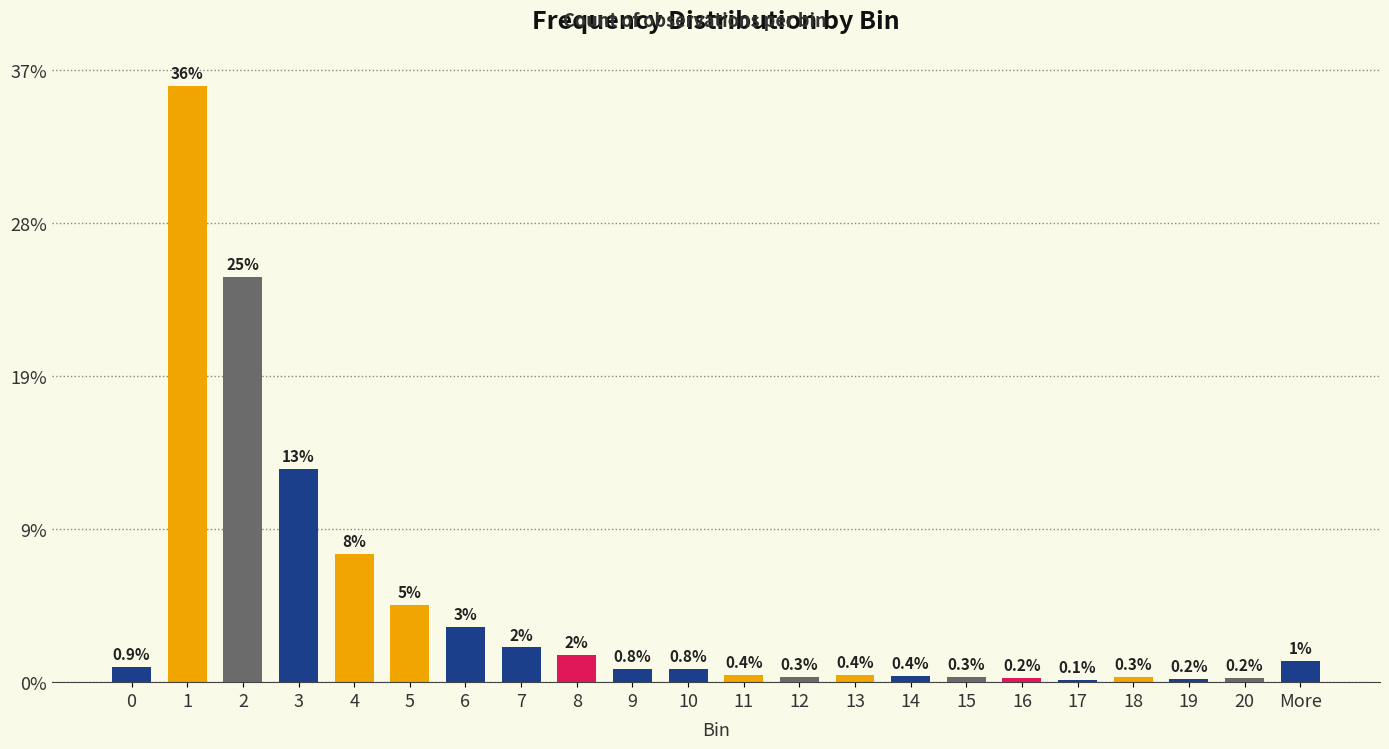

Are the bars horizontal?

No